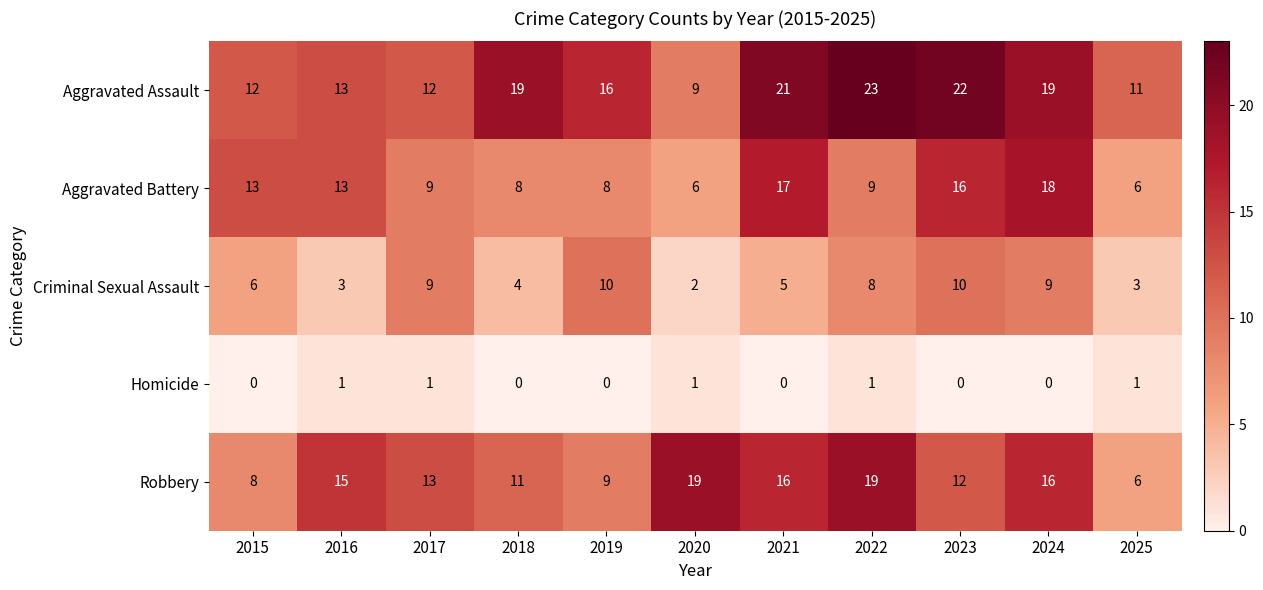

The Homicide series shows 0 at 2015. True or false?

True